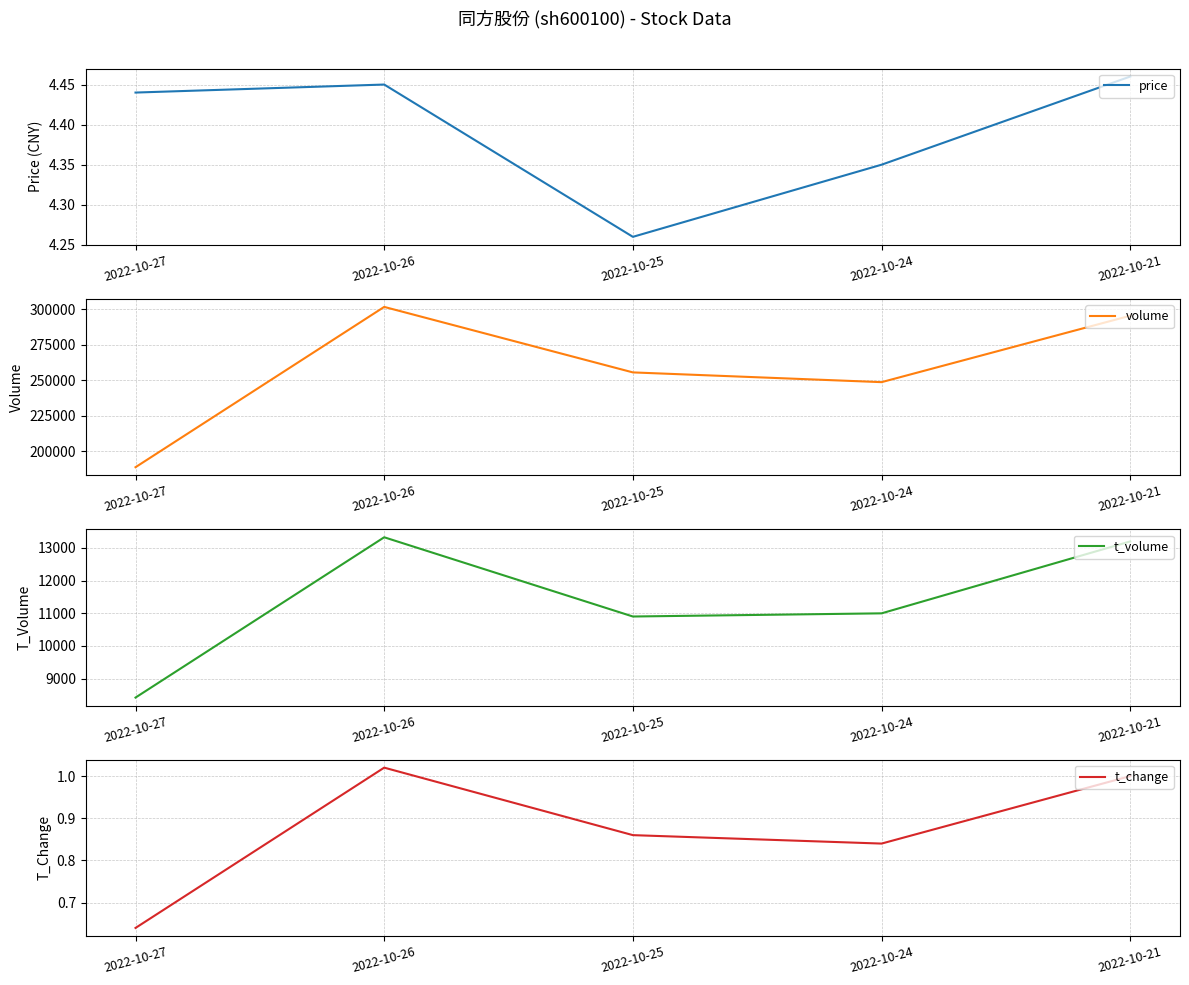

List the labels in order of price value, largest first.

2022-10-21, 2022-10-26, 2022-10-27, 2022-10-24, 2022-10-25